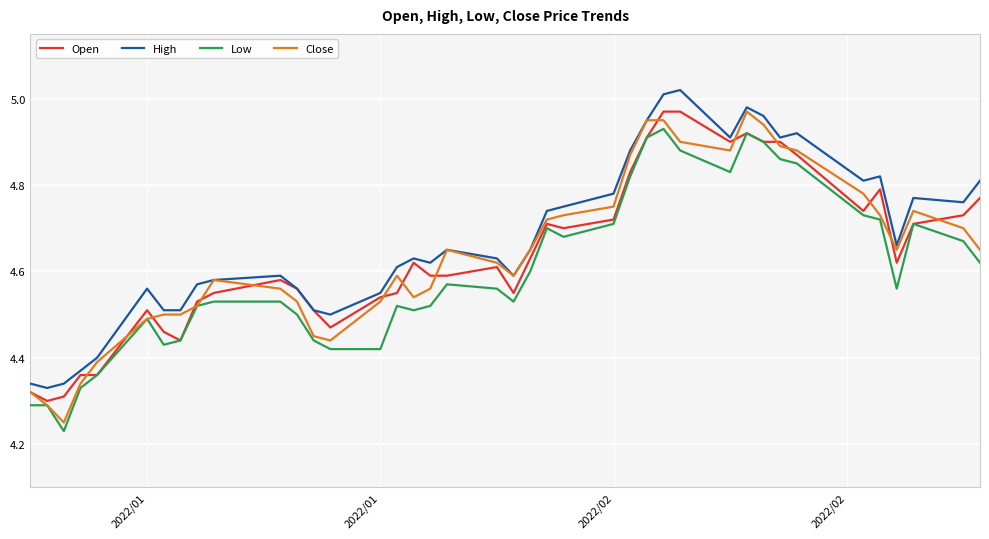

True or false: Low and High cross at least once.

False